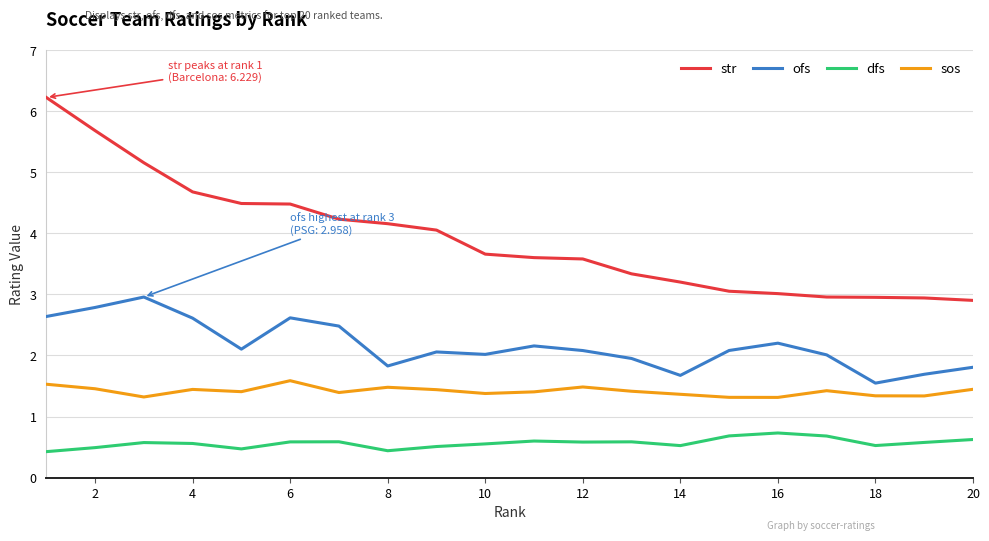

Rank the series by their average value, from highest to lowest.

str, ofs, sos, dfs